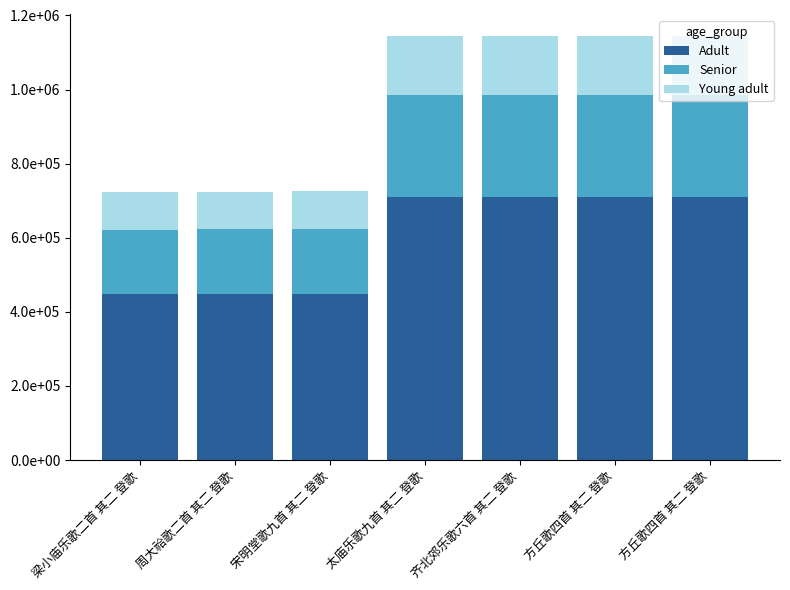

Rank the series by their average value, from lowest to highest.

Young adult, Senior, Adult